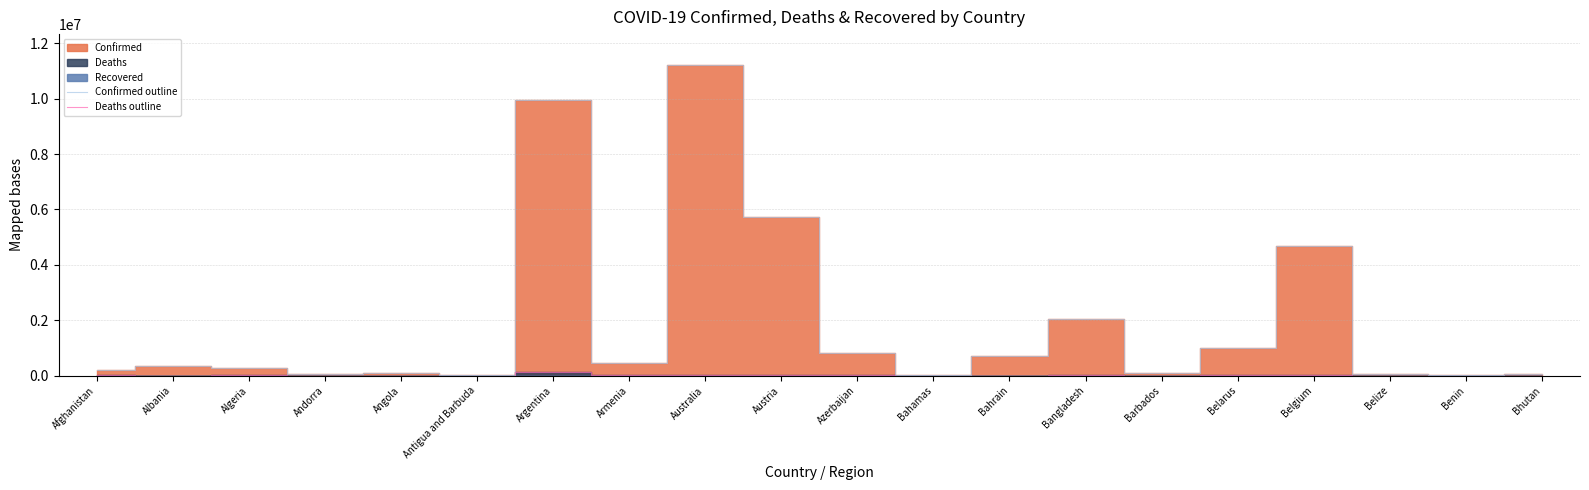

Which has a higher value, Algeria or Belgium?

Belgium